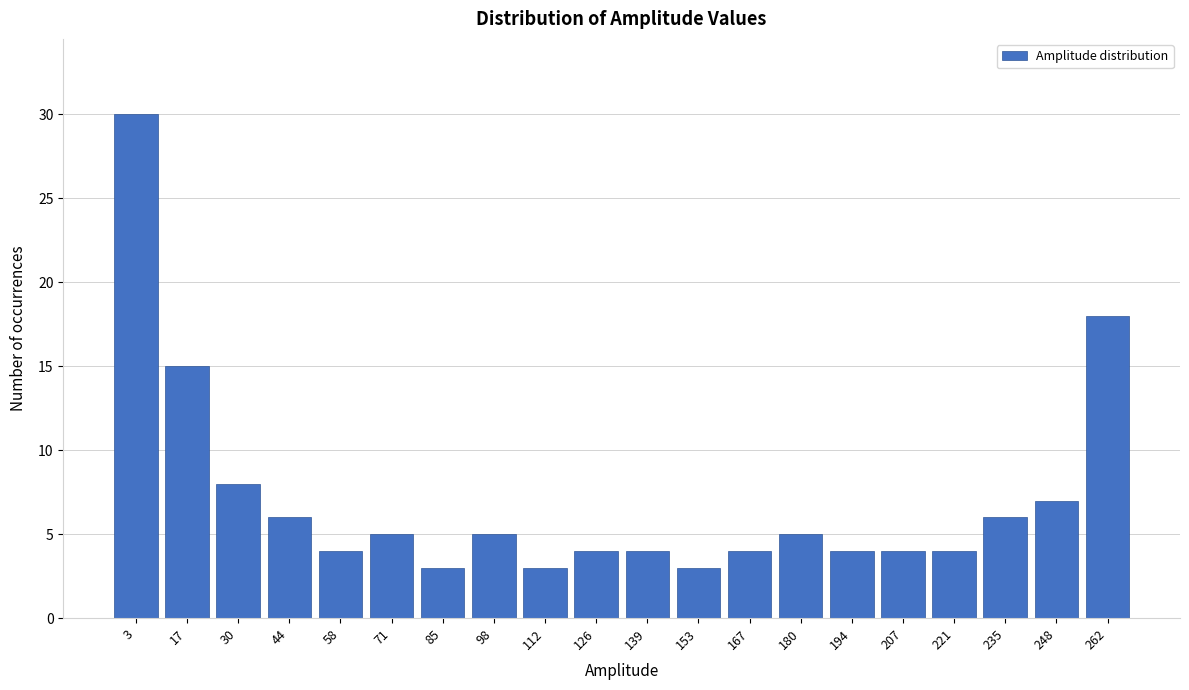

Reading right to left, list all the values displayed in this chart.

18	7	6	4	4	4	5	4	3	4	4	3	5	3	5	4	6	8	15	30